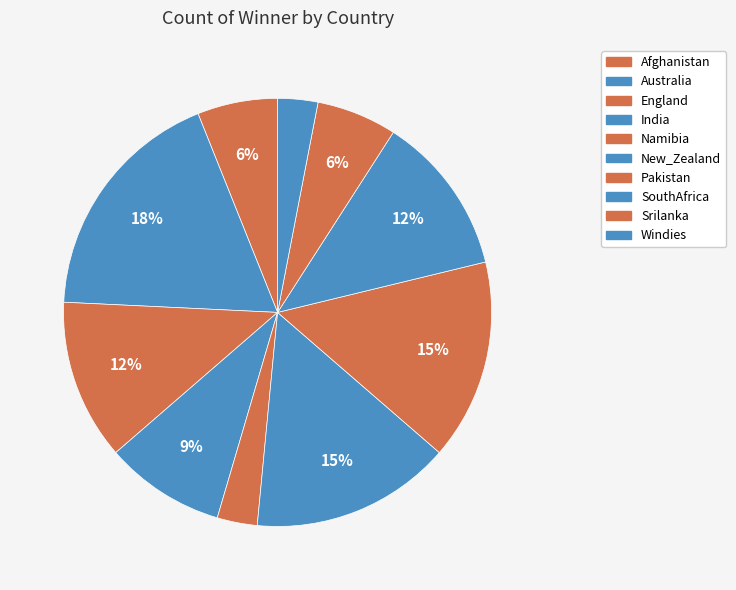

The England slice represents 18% of the pie. True or false?

False